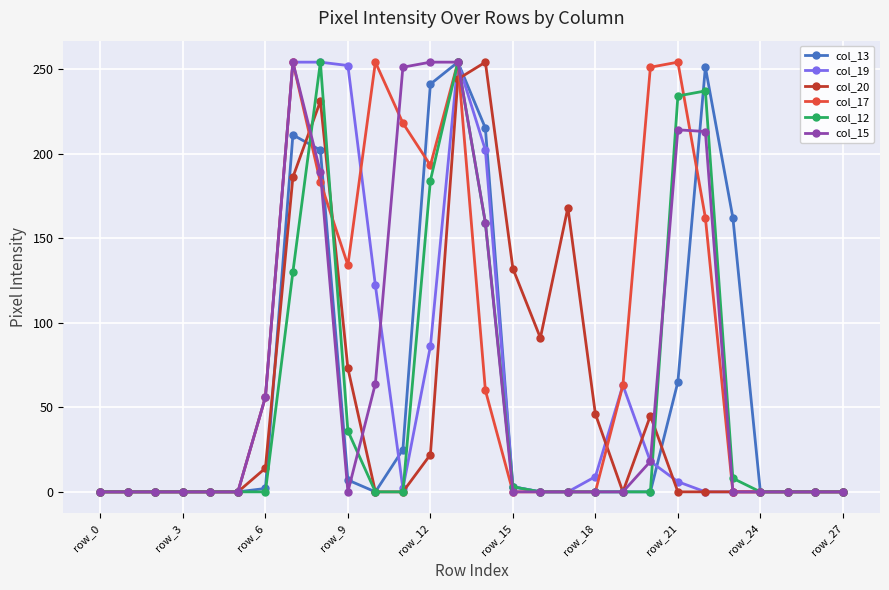

Which series has the largest total across all categories?

col_17